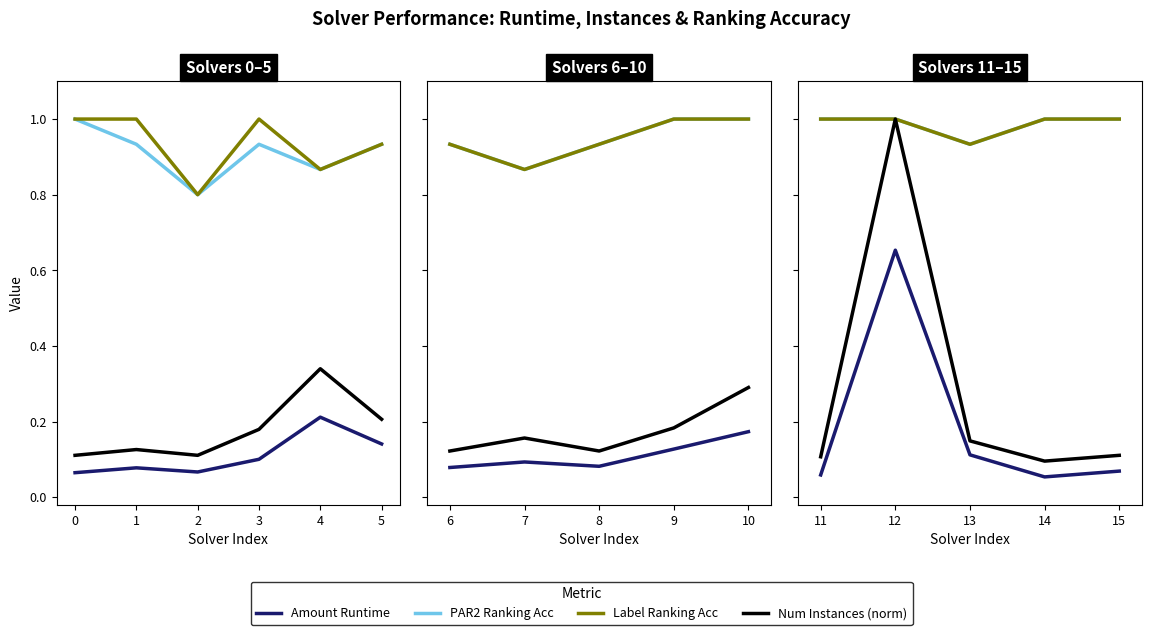

True or false: Label Ranking Acc and PAR2 Ranking Acc cross at least once.

False